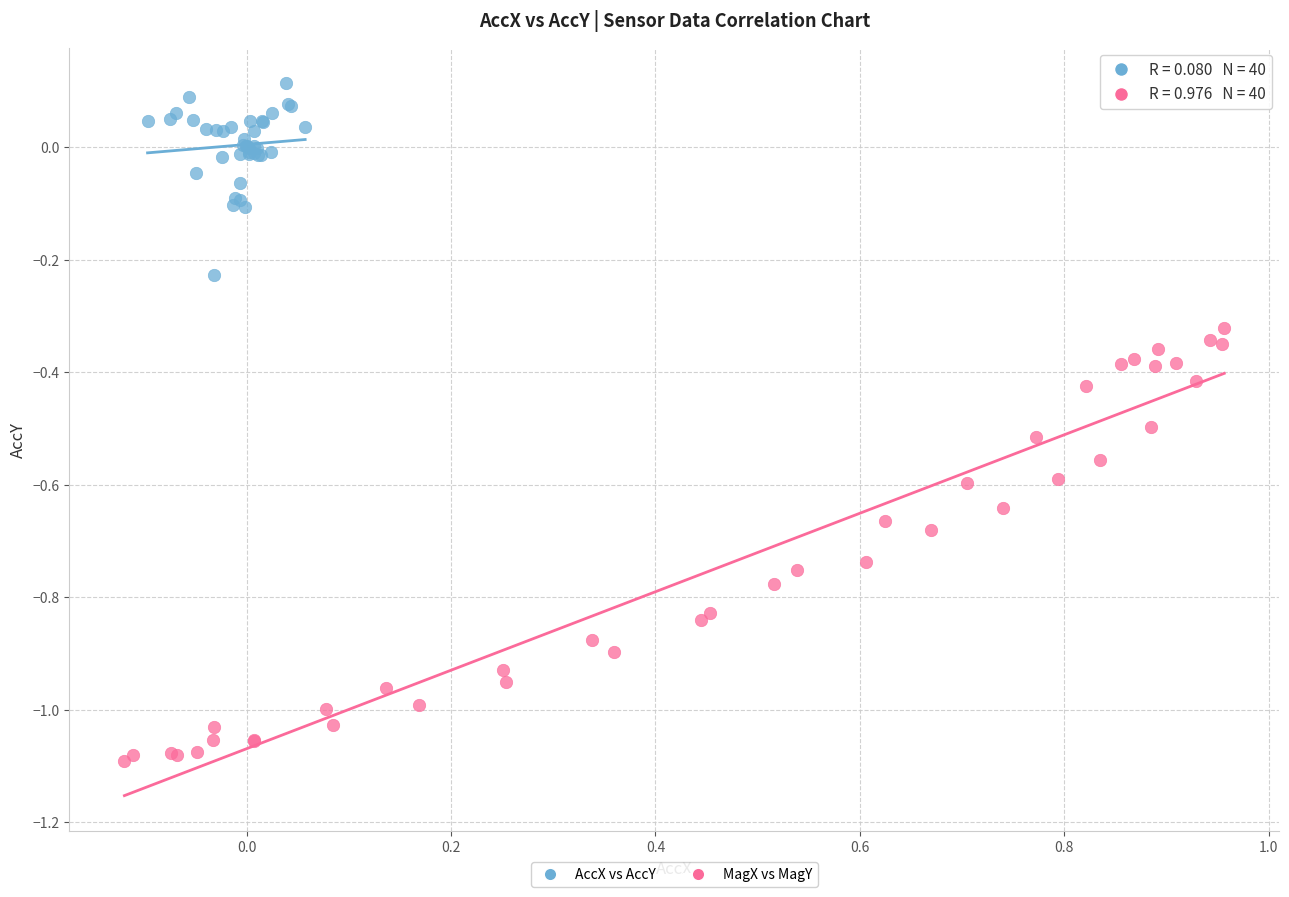

Which series contains the highest Y value?

AccX vs AccY